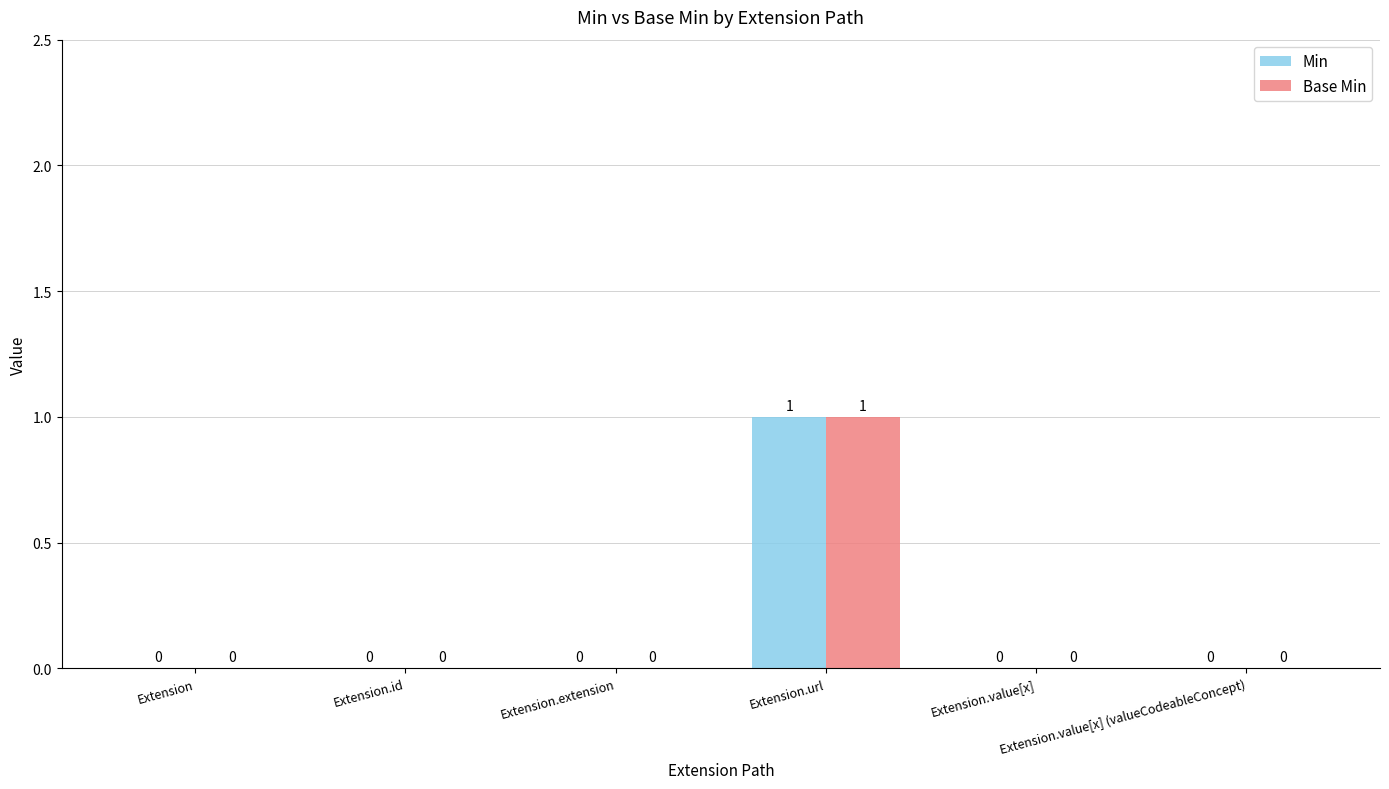

How many Base Min values are between 0 and 1?

6